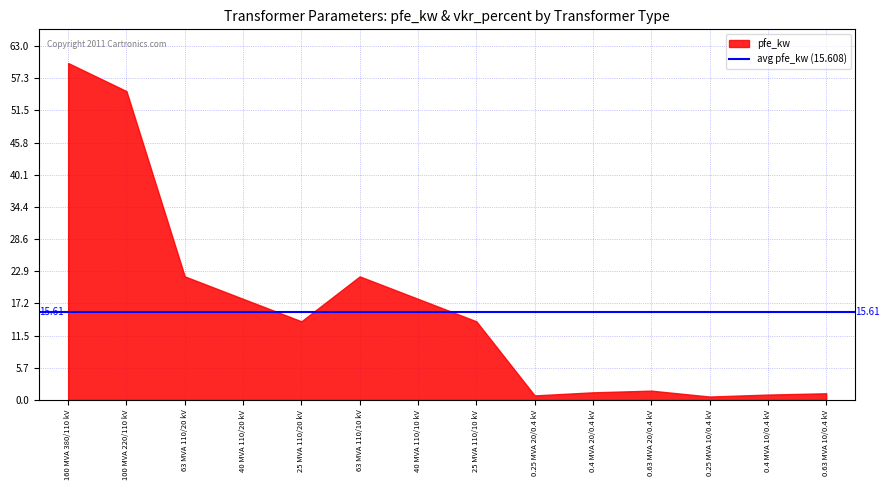

What is the difference between the second highest and minimum values in the pfe_kw series?

54.4